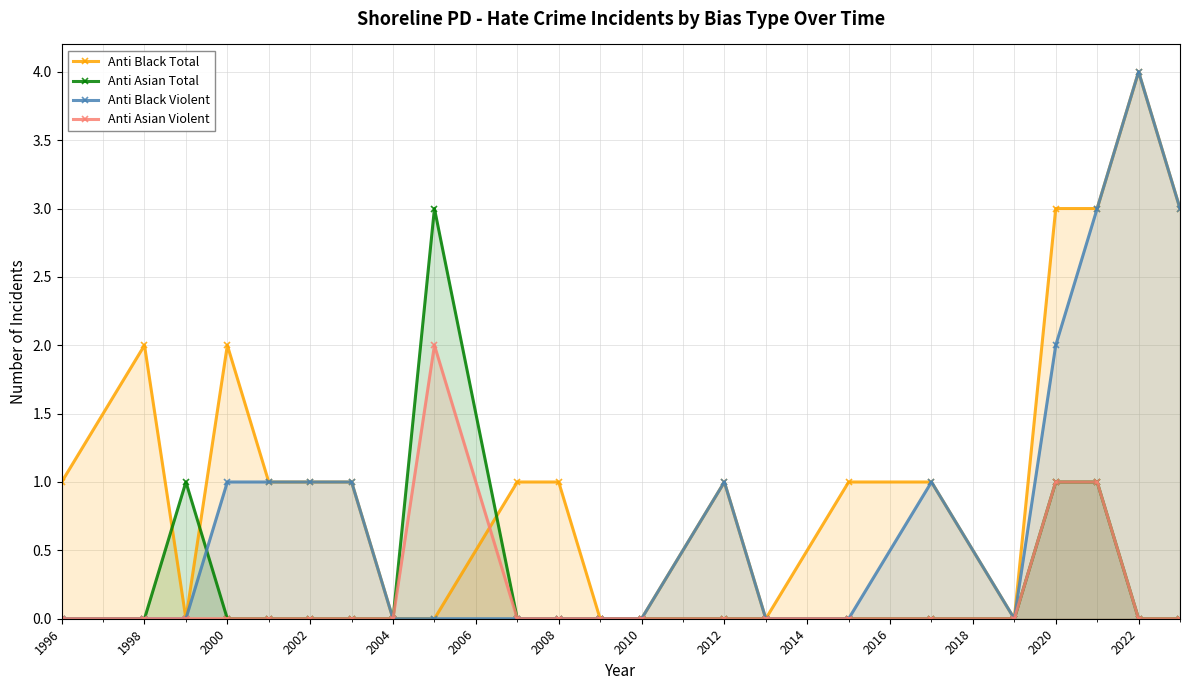

How many values in the Anti Black Total series are below 1?

7